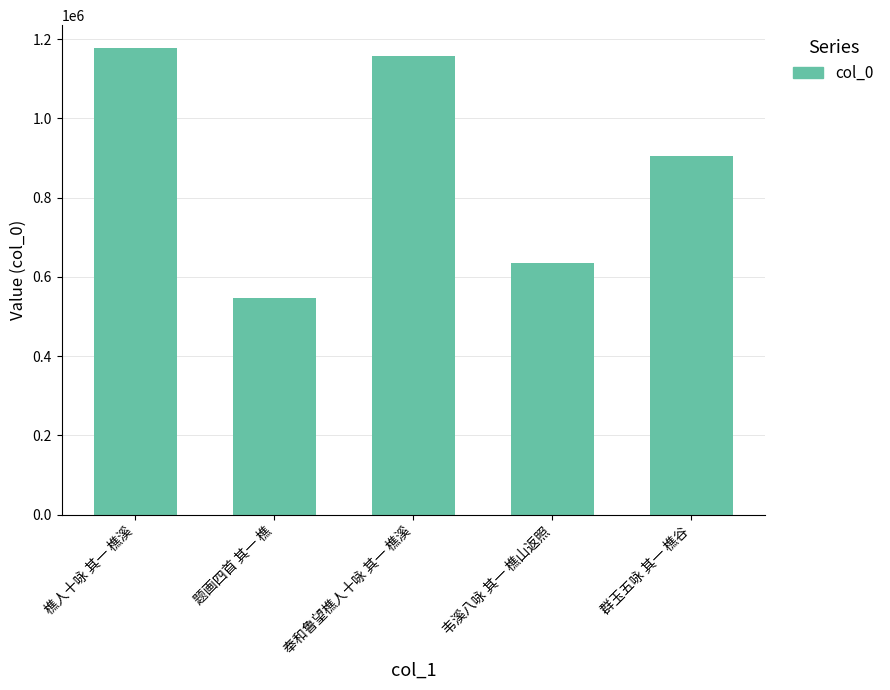

What is the sum of the values at 樵人十咏 其一 樵溪 and 韦溪八咏 其一 樵山返照?

1812268